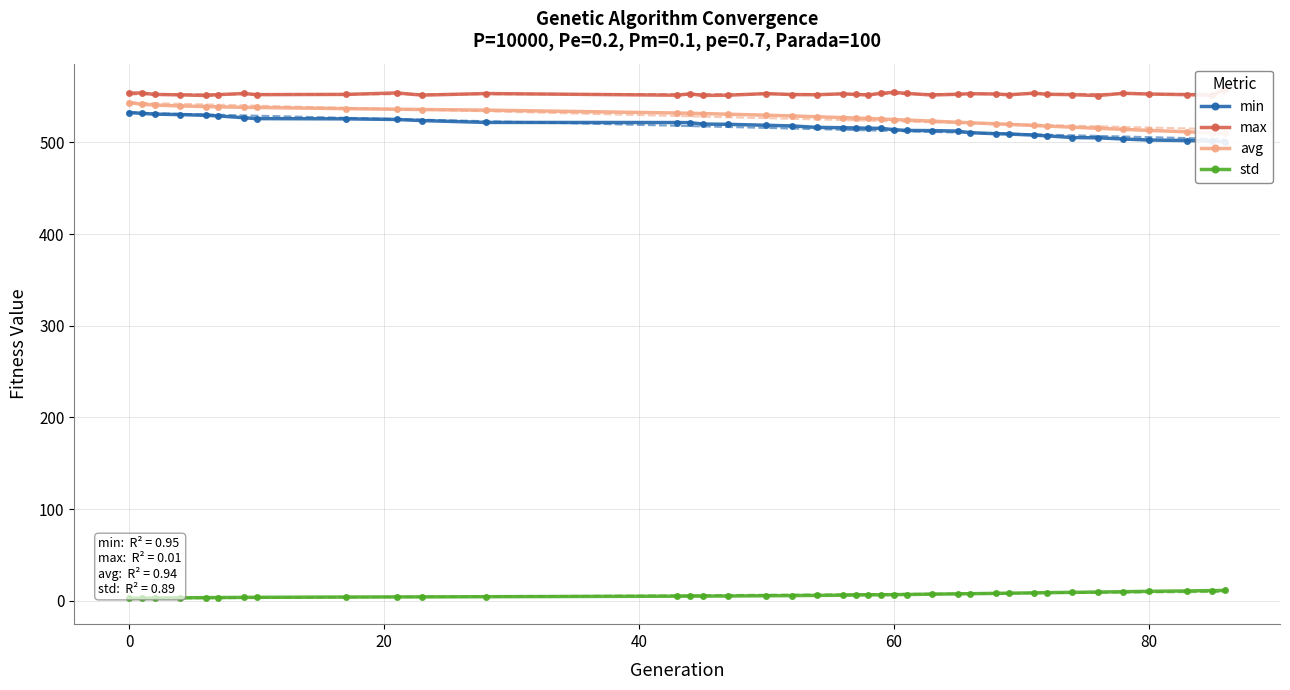

Is this an area chart (filled region under the line)?

No